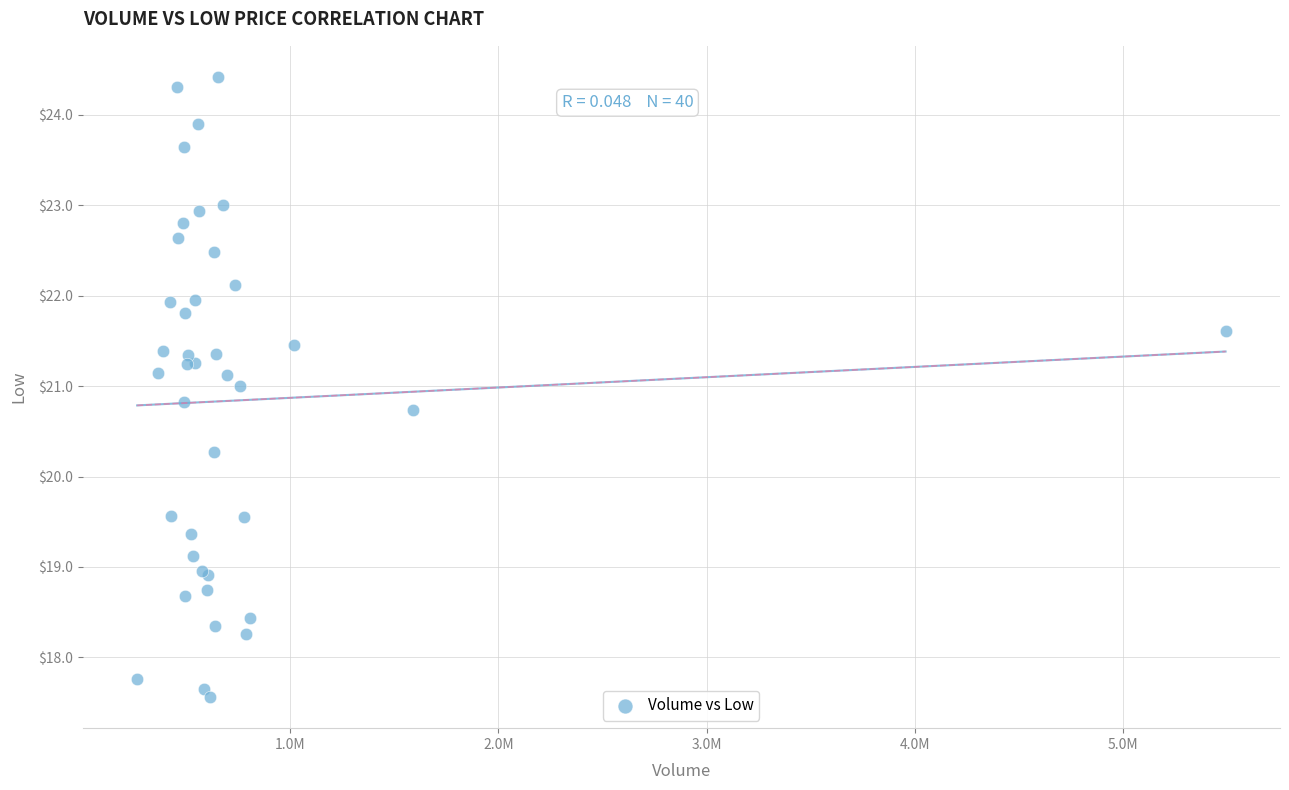

What Y value in the scatter plot is closest to 20?

20.3